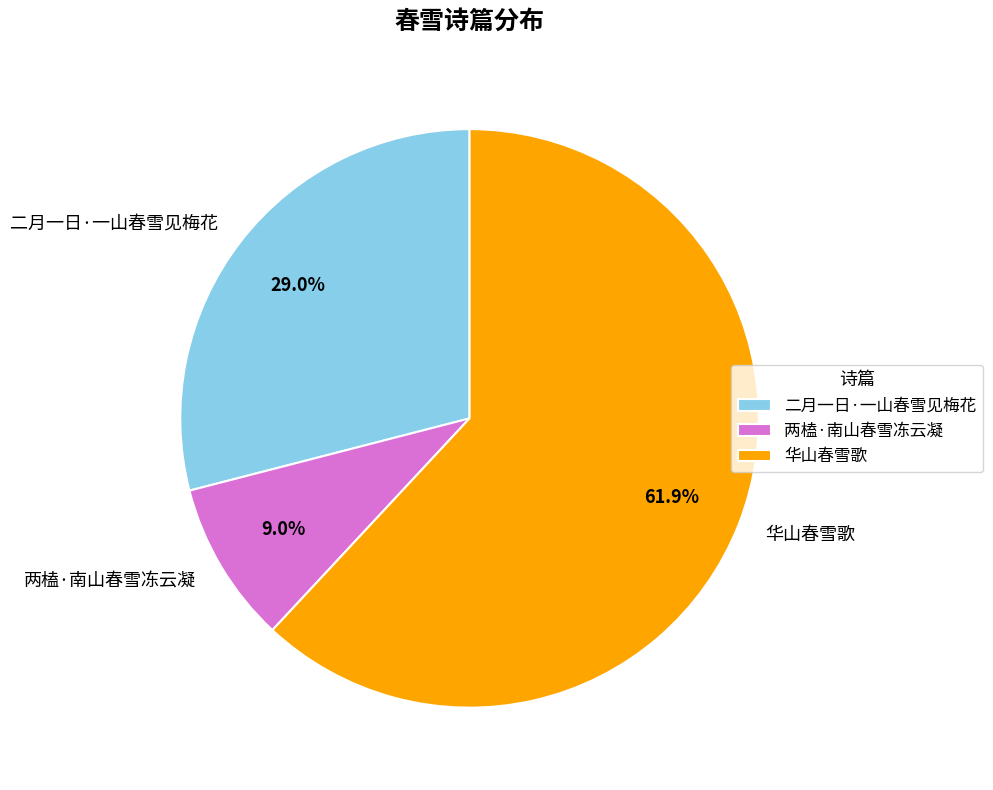

Which category accounts for the majority?

华山春雪歌